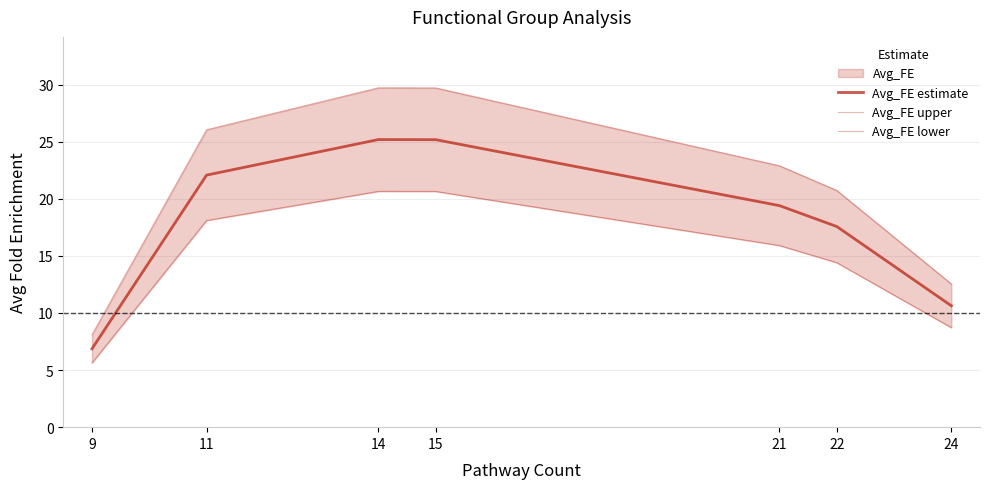

Rank the series by their average value, from lowest to highest.

Avg_FE lower, Avg_FE estimate, Avg_FE upper